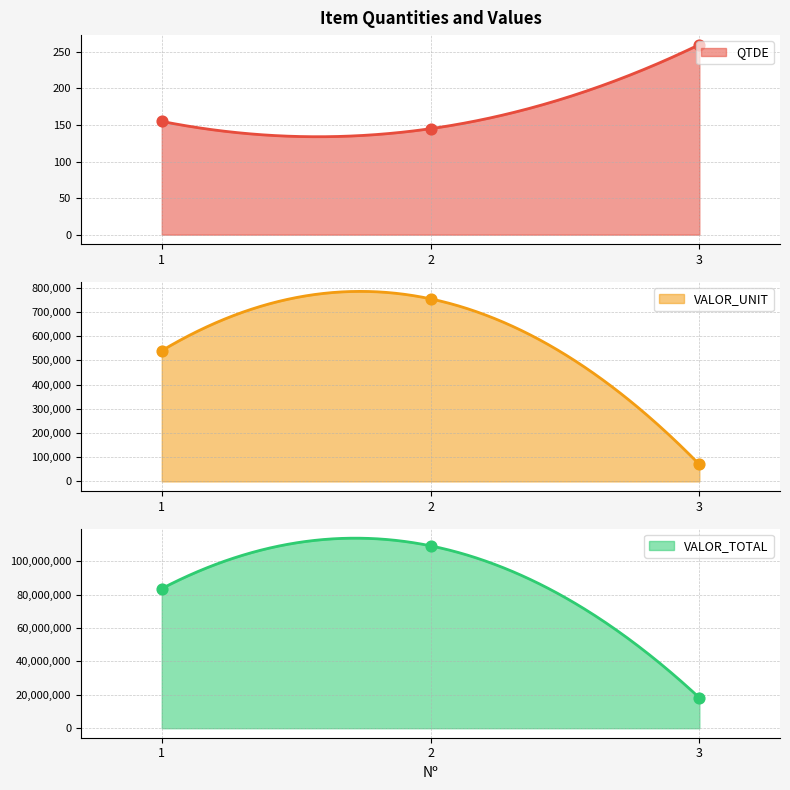

What are all the series names shown in the legend?

QTDE, VALOR_UNIT, VALOR_TOTAL